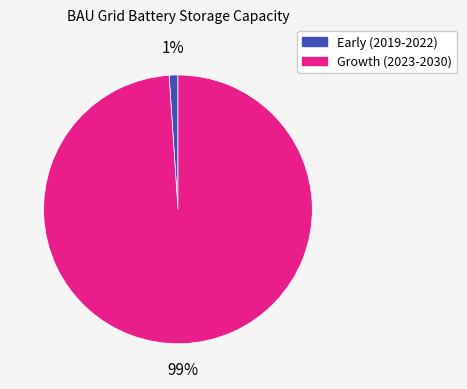

How many segments does this pie chart have?

2